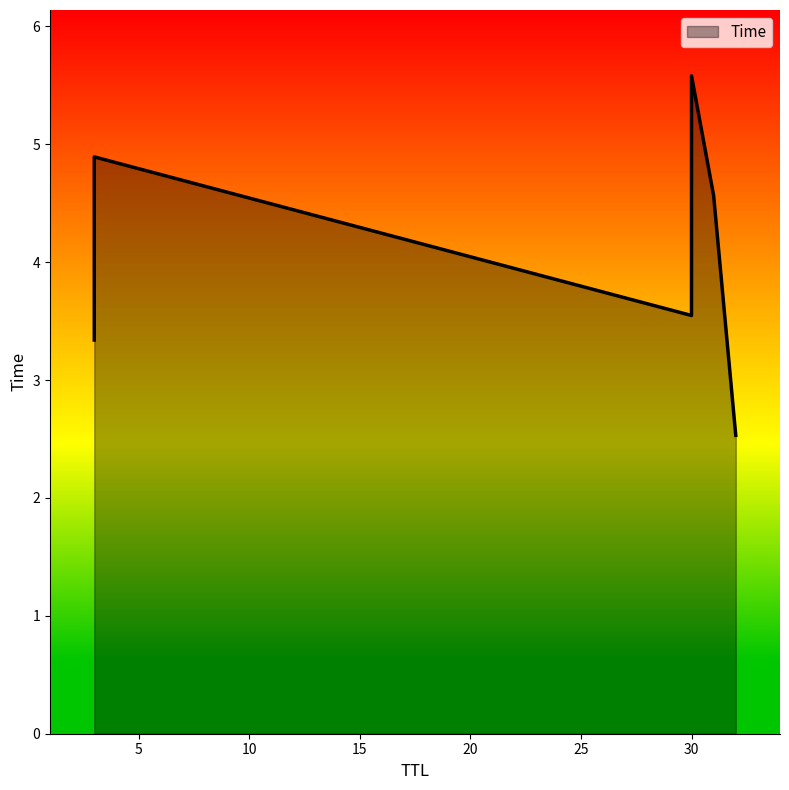

True or false: there are more than 2 points higher than both neighbors.

False